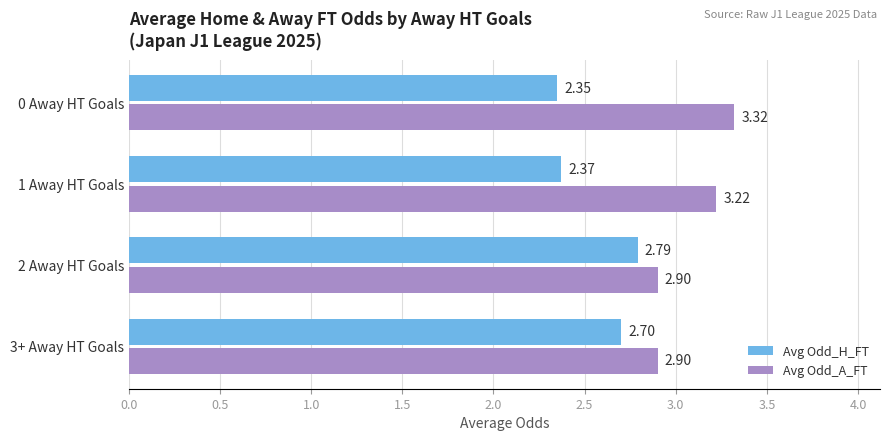

What is the sum of all Avg Odd_H_FT values?

10.2